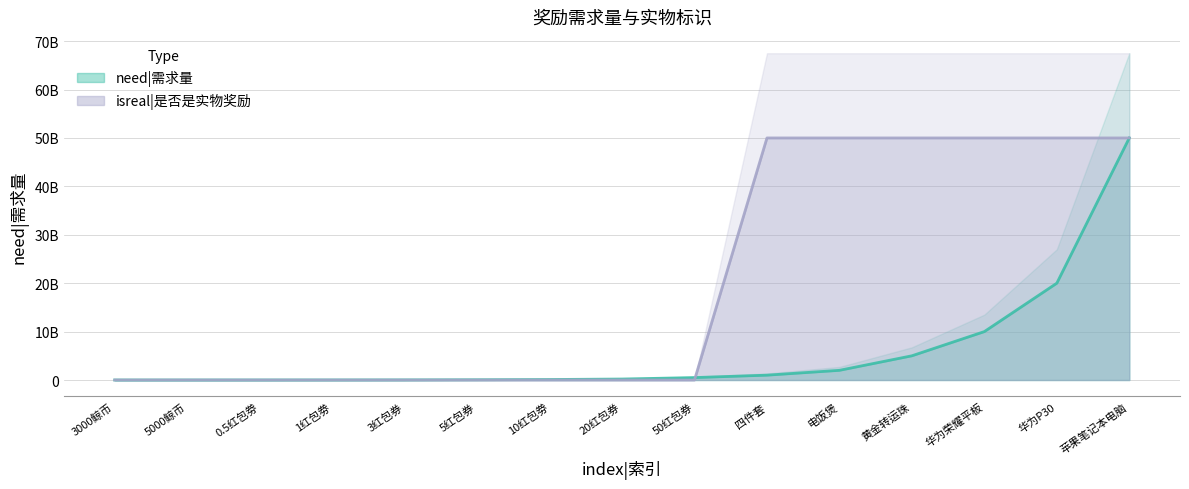

Which has a higher value, 华为荣耀平板 or 5红包券?

华为荣耀平板